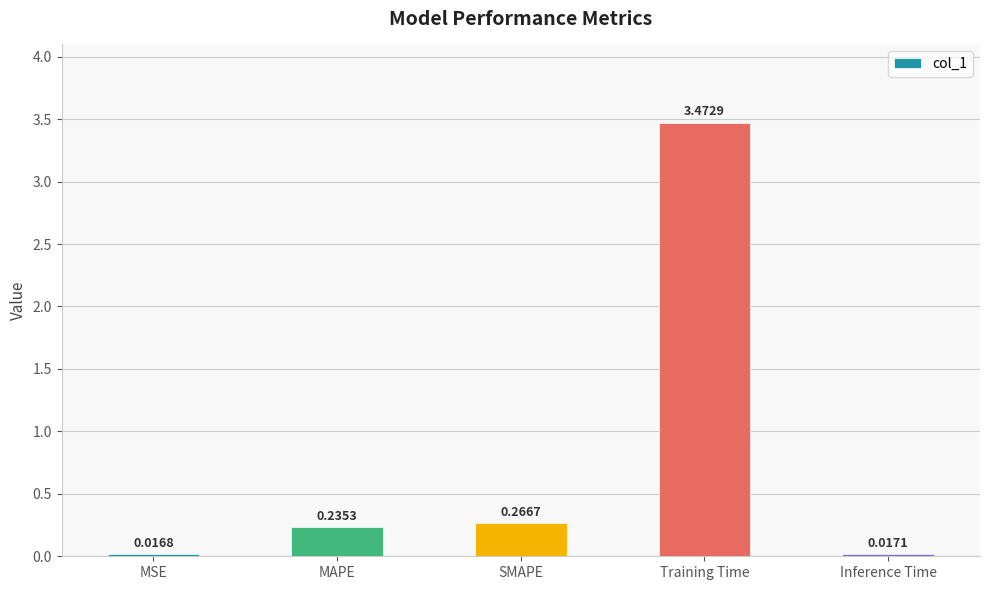

Does the chart contain stacked bars?

No